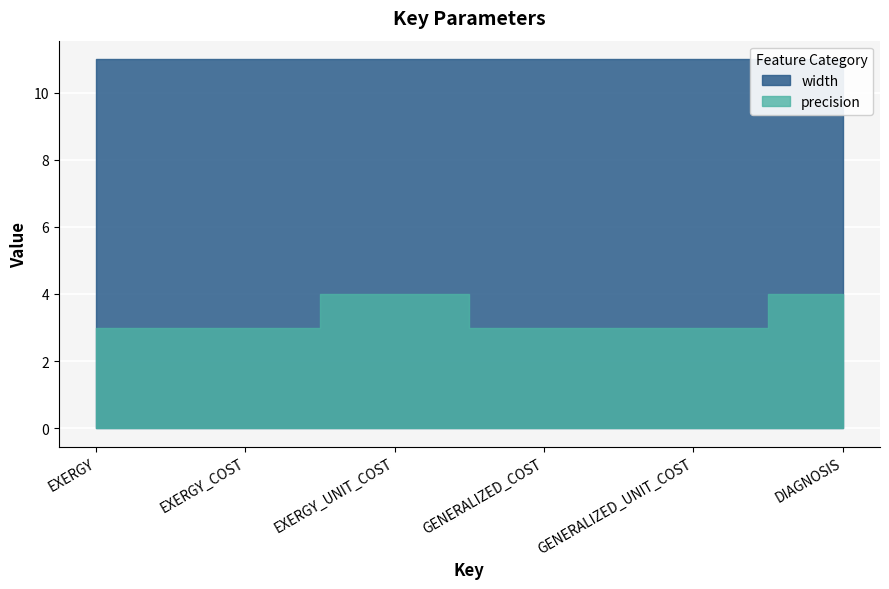

What is the average value of the width series?

11